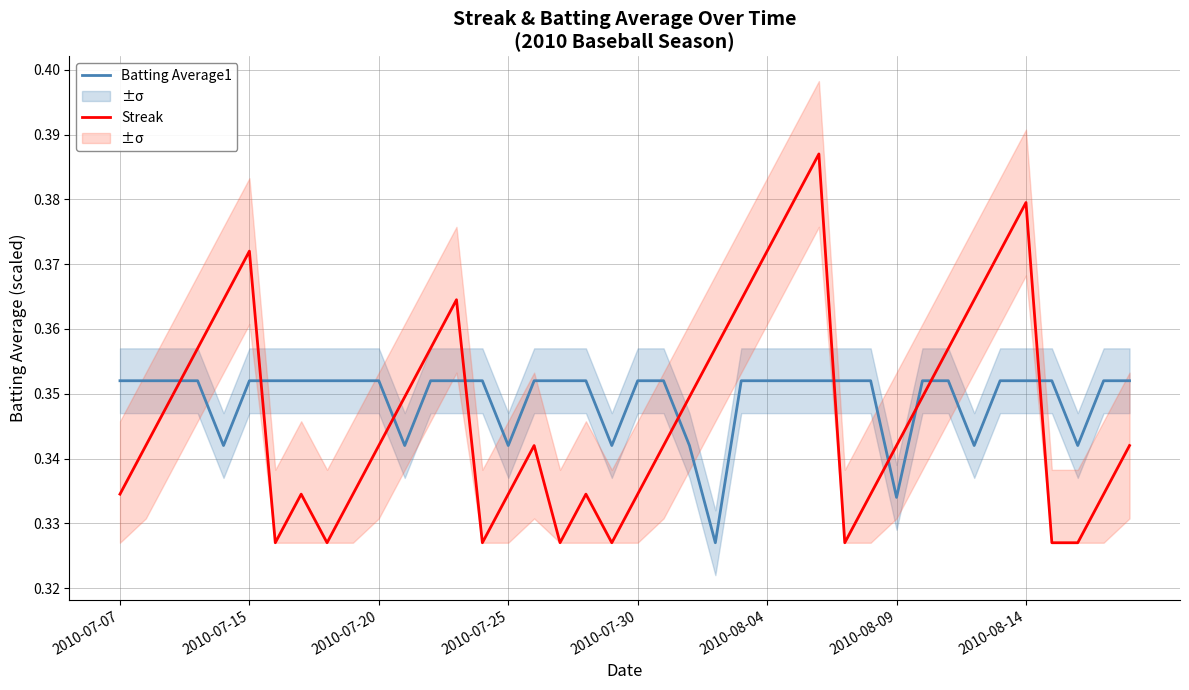

Reading right to left, list all the values displayed in this chart.

Batting Average1: 0.4	0.4	0.3	0.4	0.4	0.4	0.3	0.4	0.4	0.3	0.4	0.4	0.4	0.4	0.4	0.4	0.3	0.3	0.4	0.4	0.3	0.4	0.4	0.4	0.3	0.4	0.4	0.4	0.3	0.4	0.4	0.4	0.4	0.4	0.4	0.3	0.4	0.4	0.4	0.4
Streak: 0.3	0.3	0.3	0.3	0.4	0.4	0.4	0.4	0.3	0.3	0.3	0.3	0.4	0.4	0.4	0.4	0.4	0.3	0.3	0.3	0.3	0.3	0.3	0.3	0.3	0.3	0.4	0.4	0.3	0.3	0.3	0.3	0.3	0.3	0.4	0.4	0.4	0.3	0.3	0.3